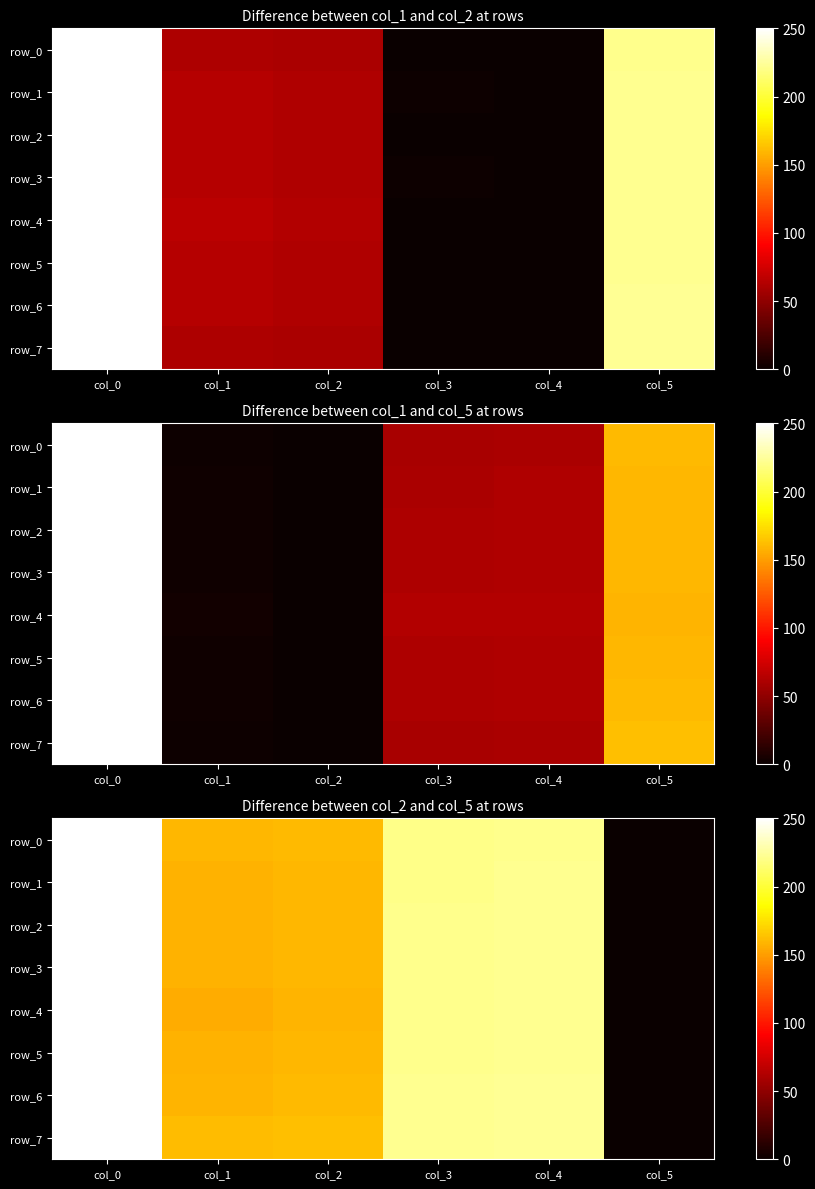

Which series has the widest spread of values?

row_5